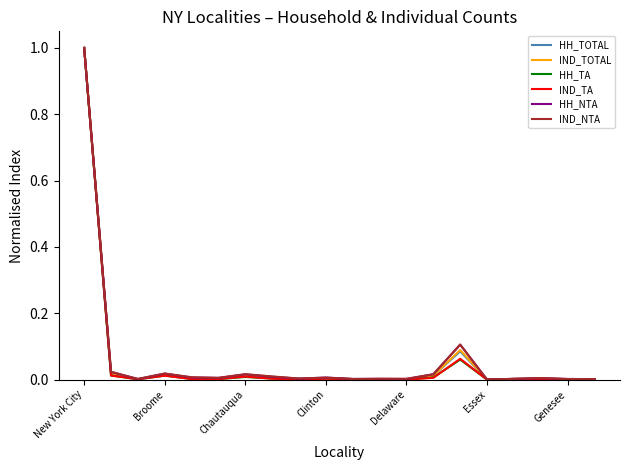

What is the greatest value displayed?

1.0